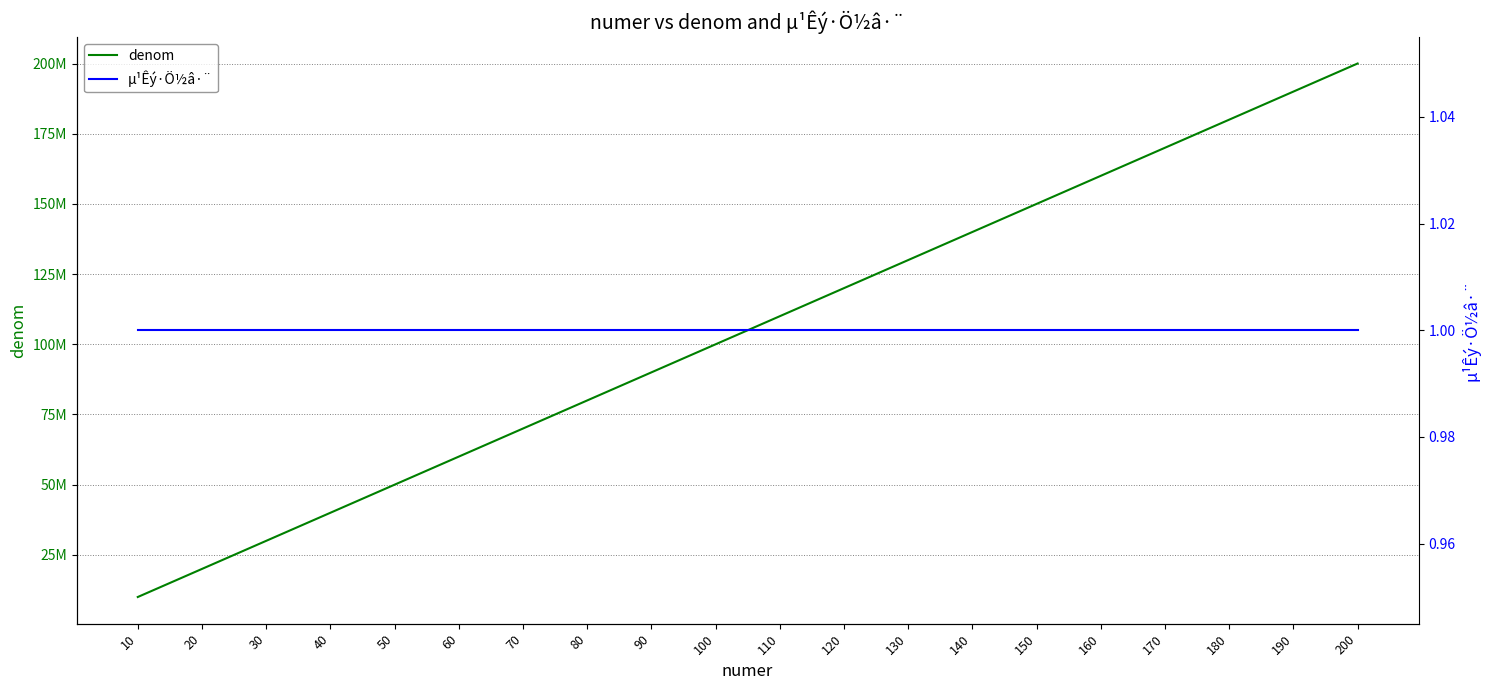

The value of denom at 120 is 120000000. True or false?

True